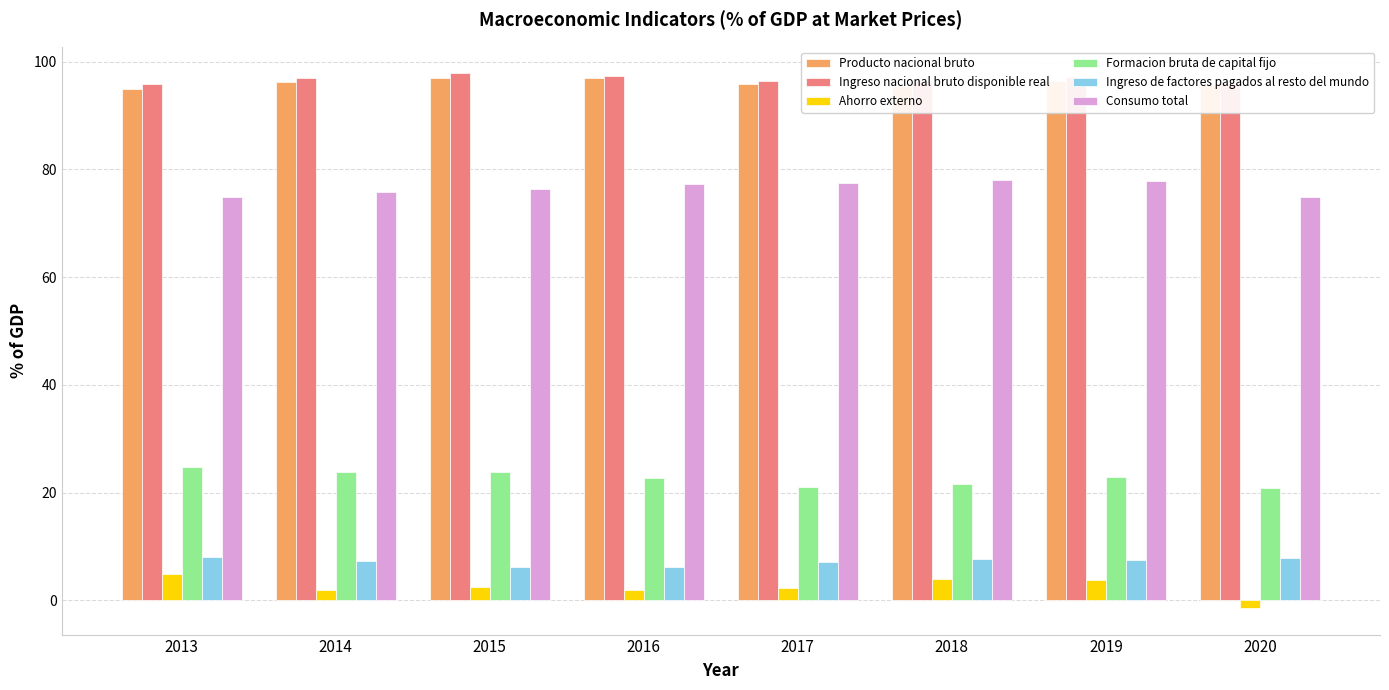

What is the sum of the Formacion bruta de capital fijo values at 2019 and 2014?

46.8